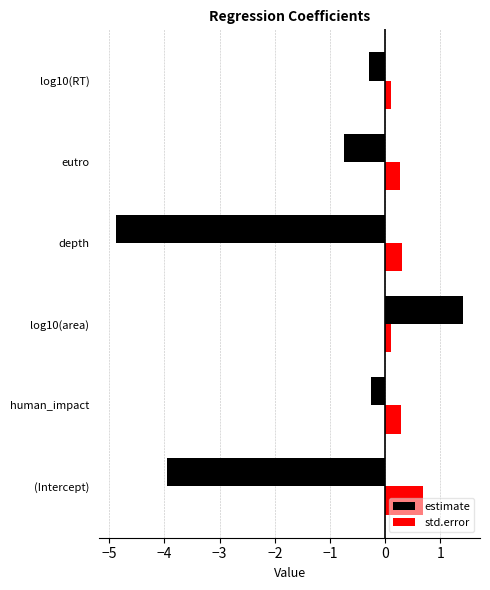

What is the minimum value for estimate?

-4.9